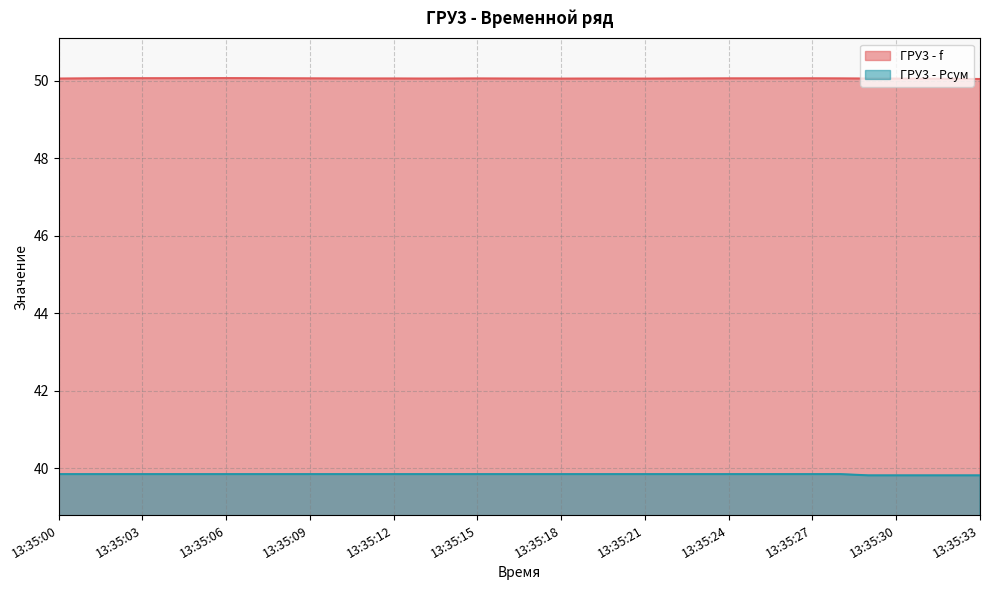

At which label does ГРУ3 - f reach its minimum?

13:35:33